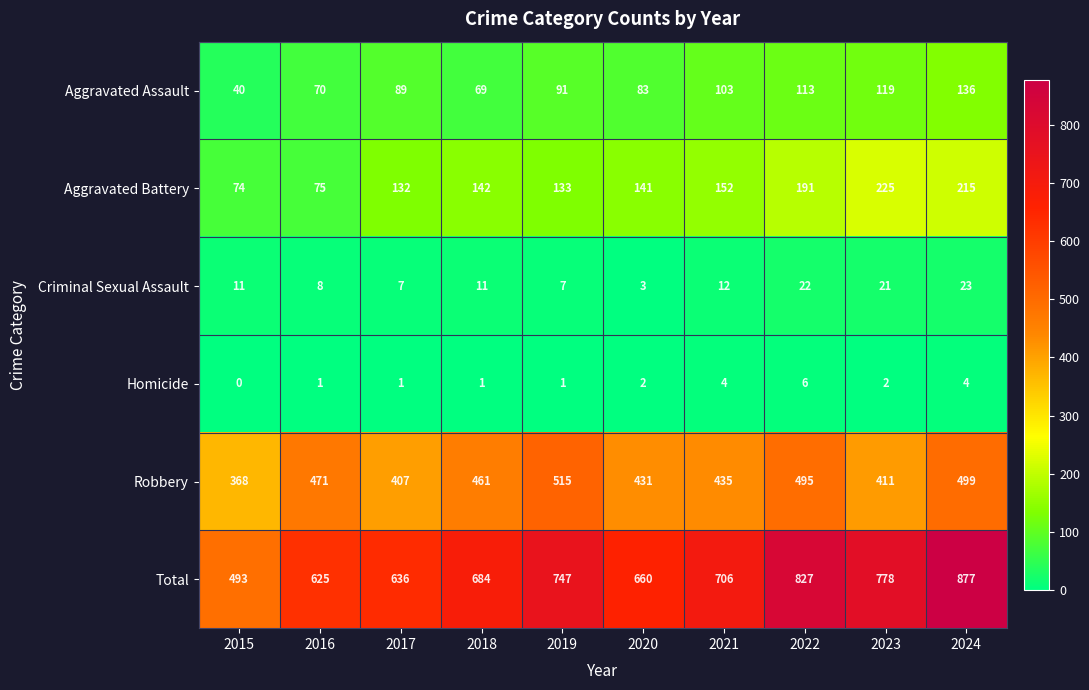

Which series has the widest spread of values?

Total